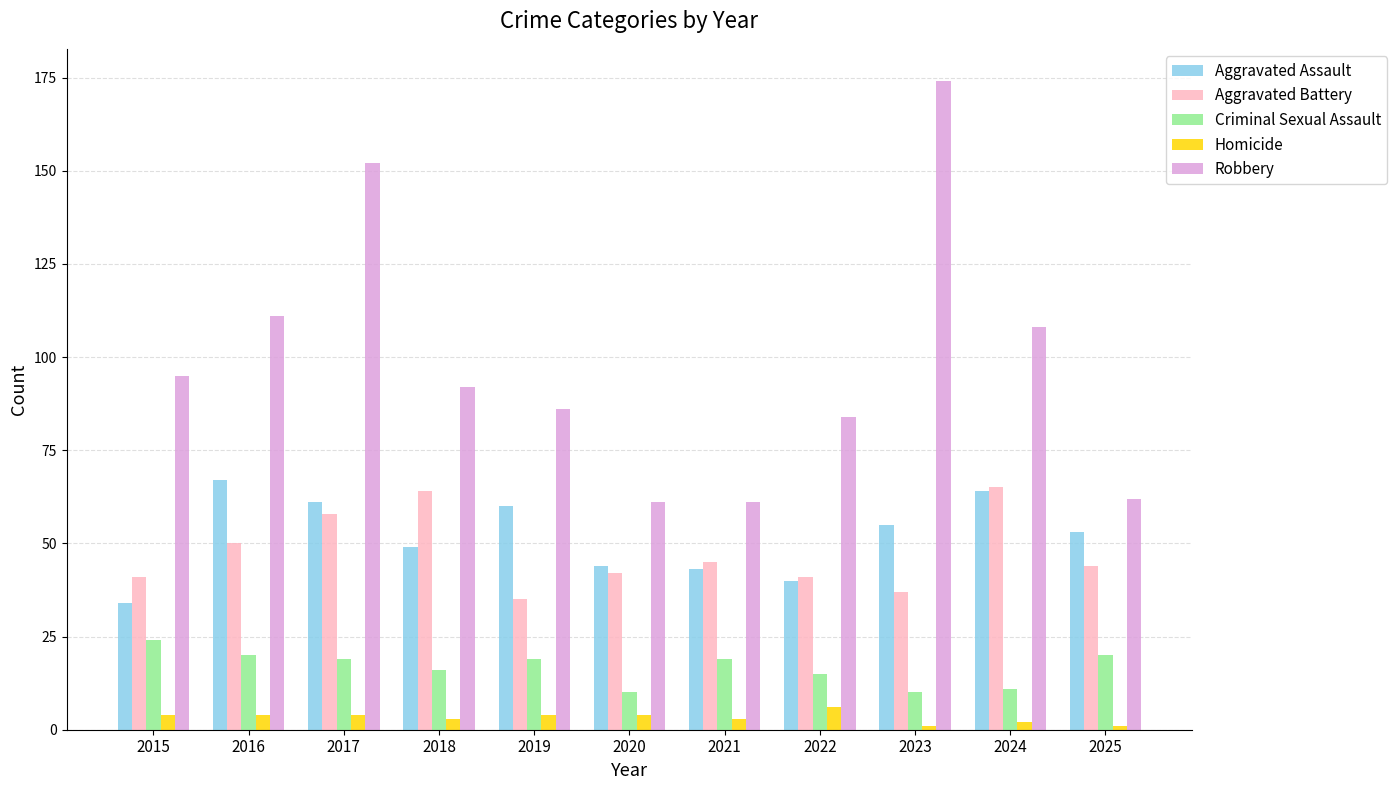

Rank the series at 2025 from lowest to highest value.

Homicide, Criminal Sexual Assault, Aggravated Battery, Aggravated Assault, Robbery